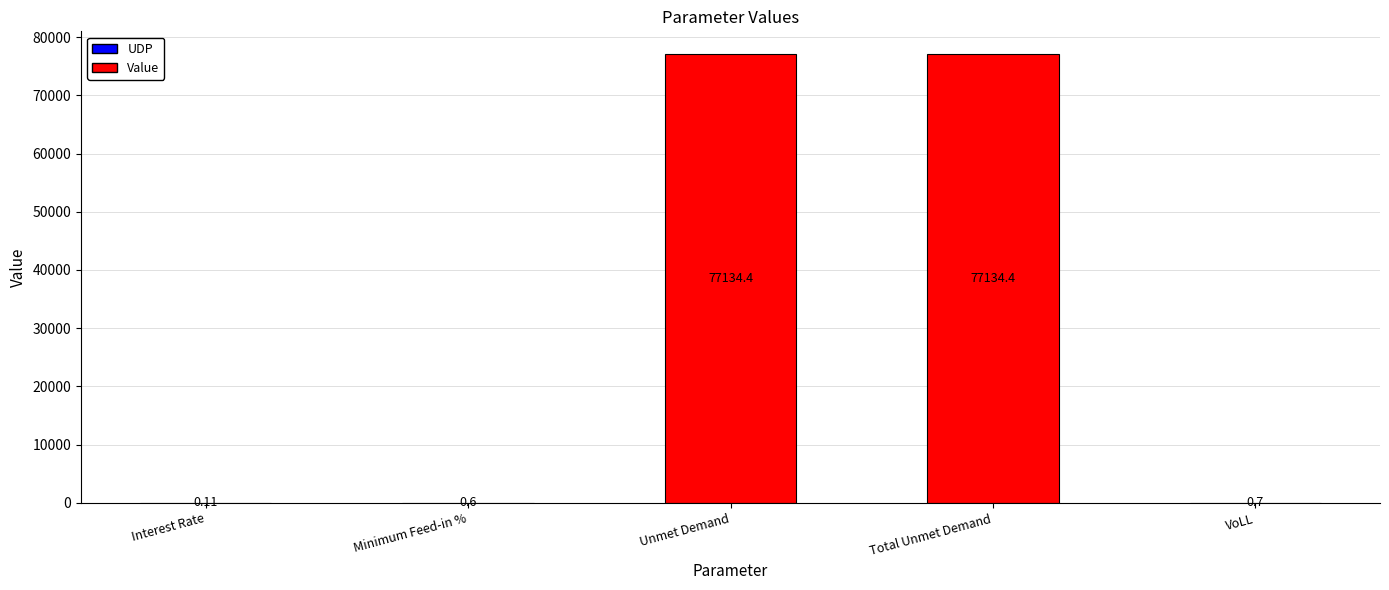

At which label is the value closest to 38567?

VoLL